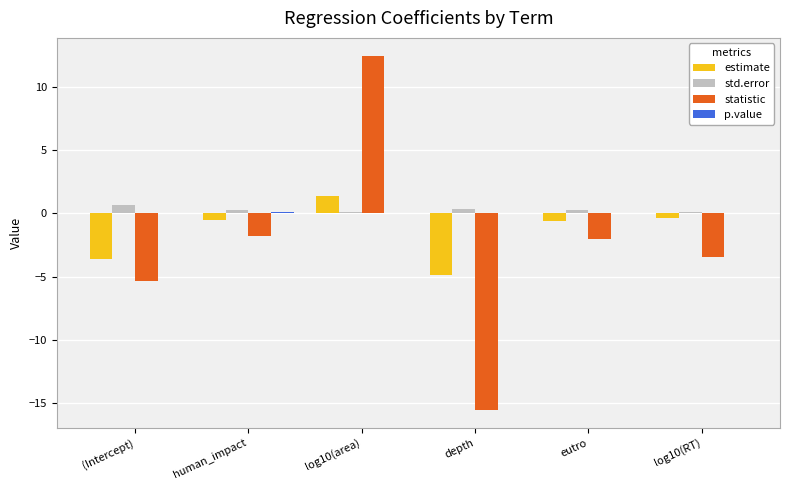

How many positive values does the estimate series have?

1